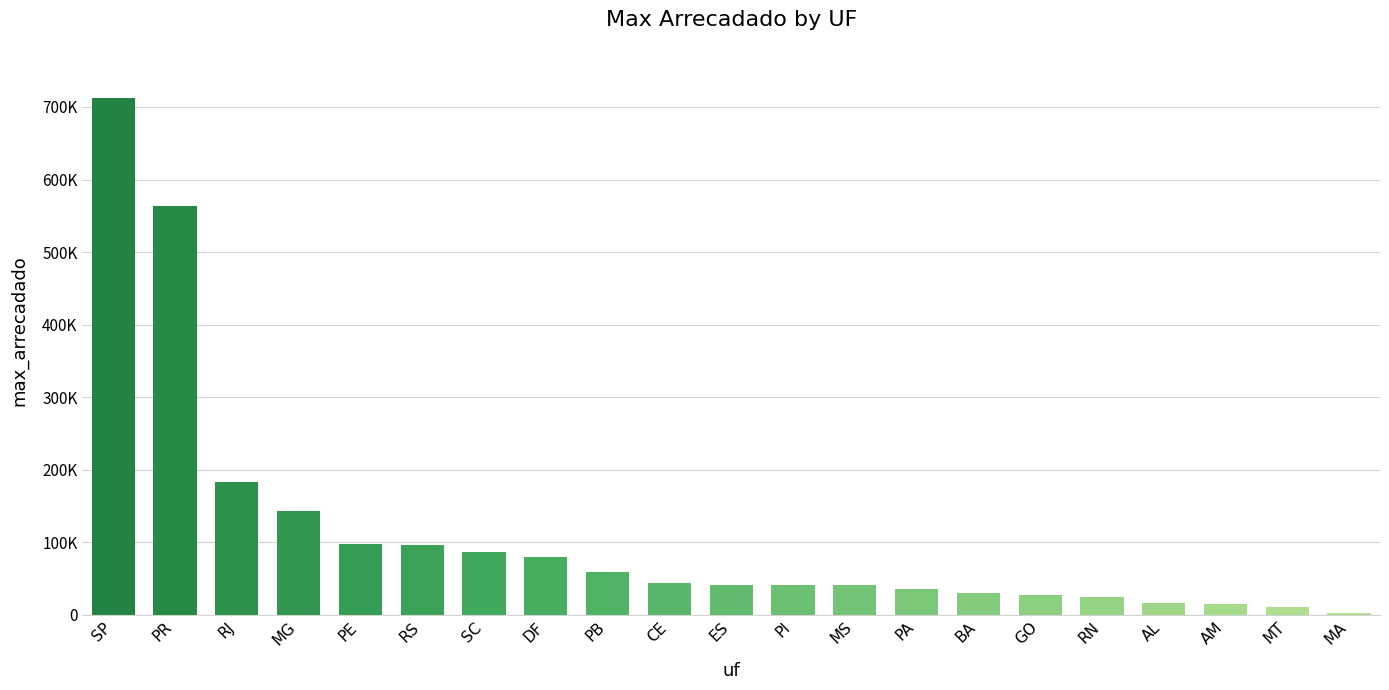

Reading left to right, extract all data points from this chart.

711694.6	563181.0	182848.0	143269.3	97536.9	95983.0	86723.4	79411.2	59248.9	43398.1	41752.2	41321.4	40604.3	35850.5	29813.7	27101.7	25138.2	16304.9	15796.0	10834.5	2046.1